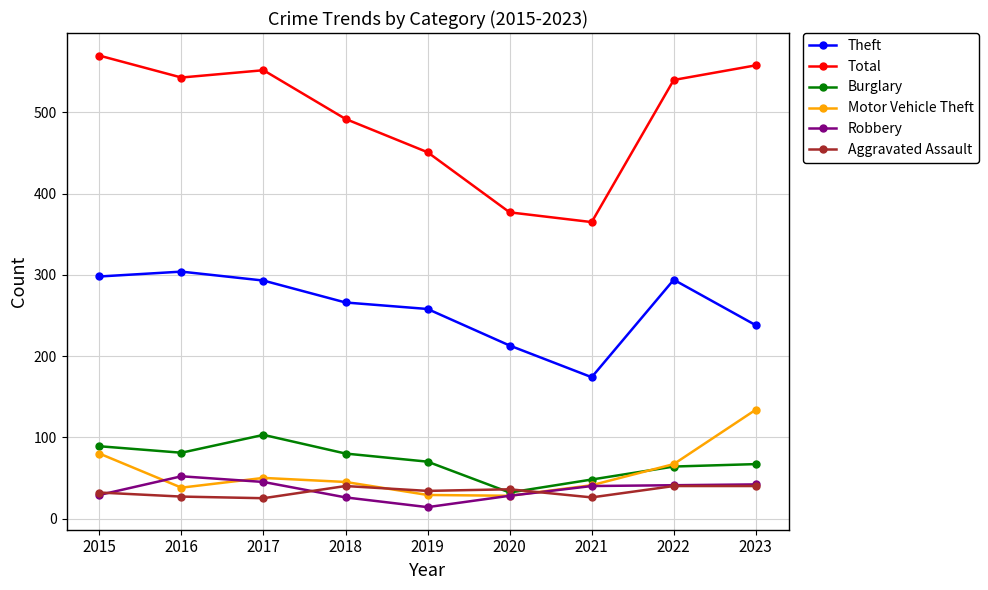

True or false: Burglary and Theft cross at least once.

False